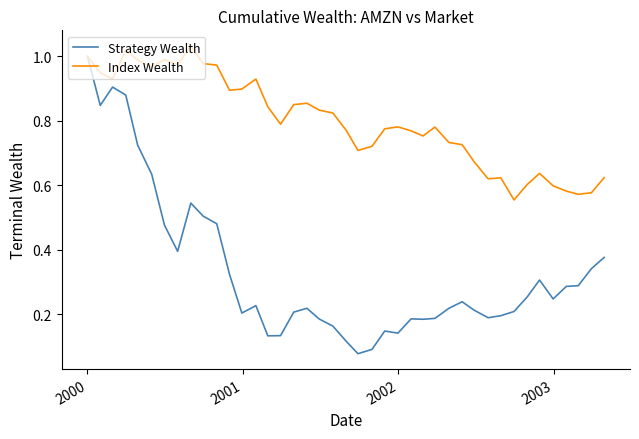

Which series has the largest range (max minus min)?

Strategy Wealth